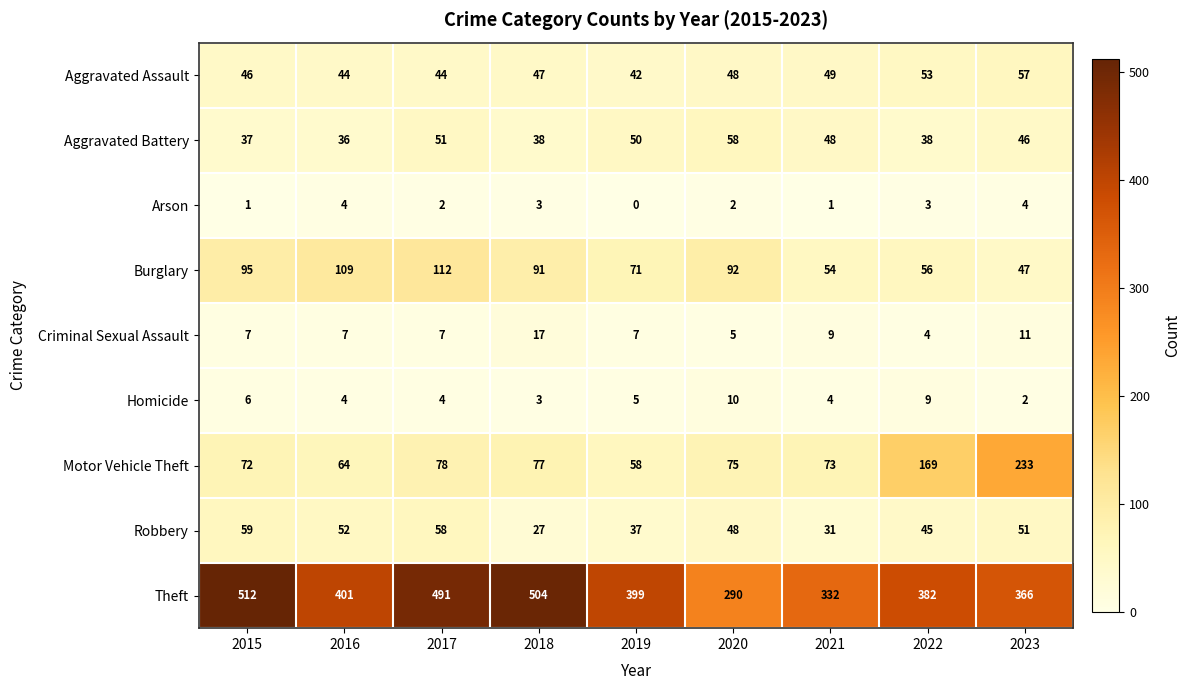

Rank the series by their maximum value, from highest to lowest.

Theft, Motor Vehicle Theft, Burglary, Robbery, Aggravated Battery, Aggravated Assault, Criminal Sexual Assault, Homicide, Arson